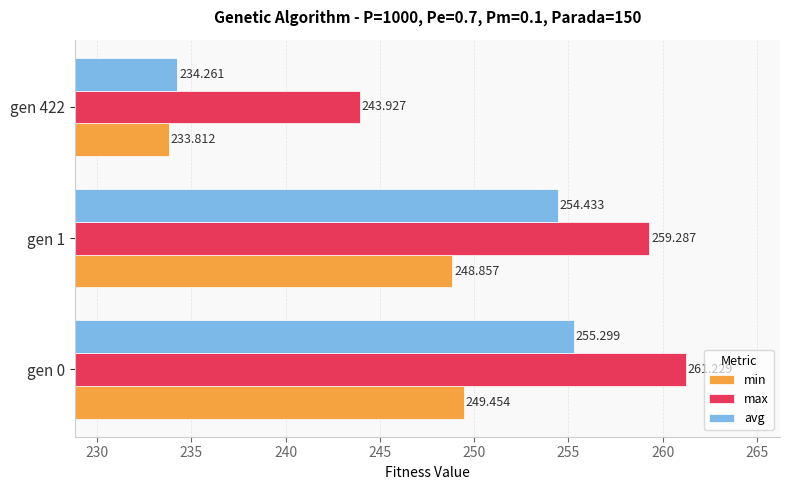

Which series changed the most between gen 0 and gen 1?

max